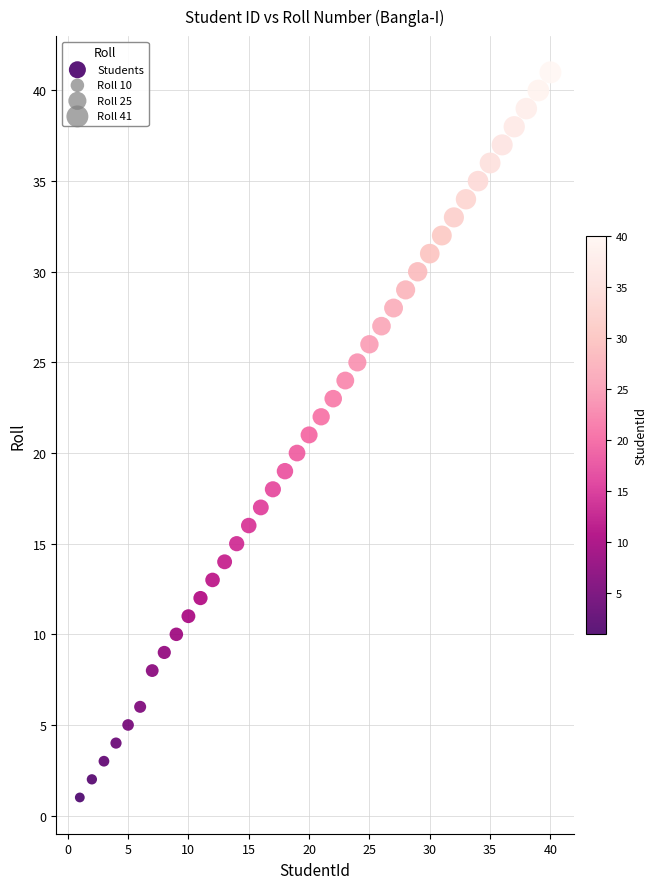

What is the range of X values (max minus min)?

39